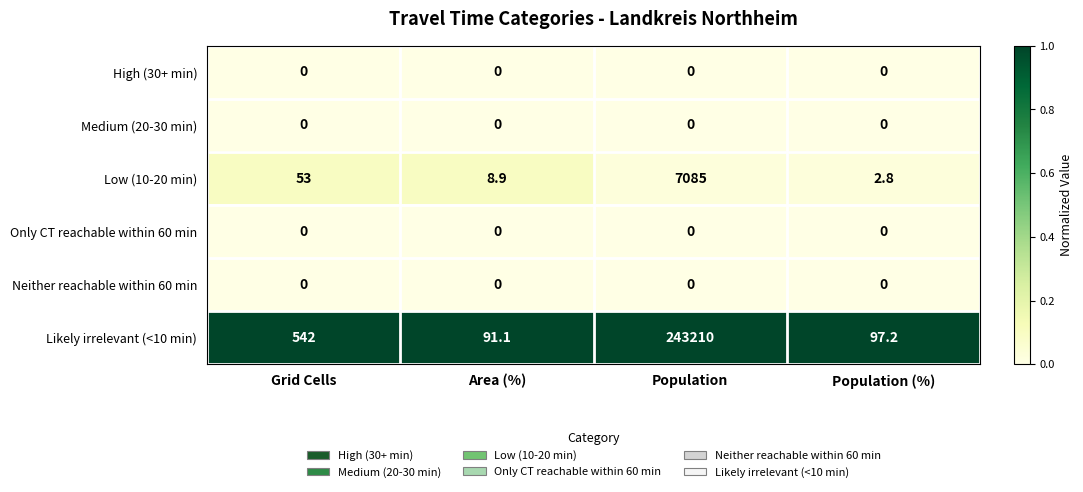

Which series has the largest total across all categories?

Likely irrelevant (<10 min)